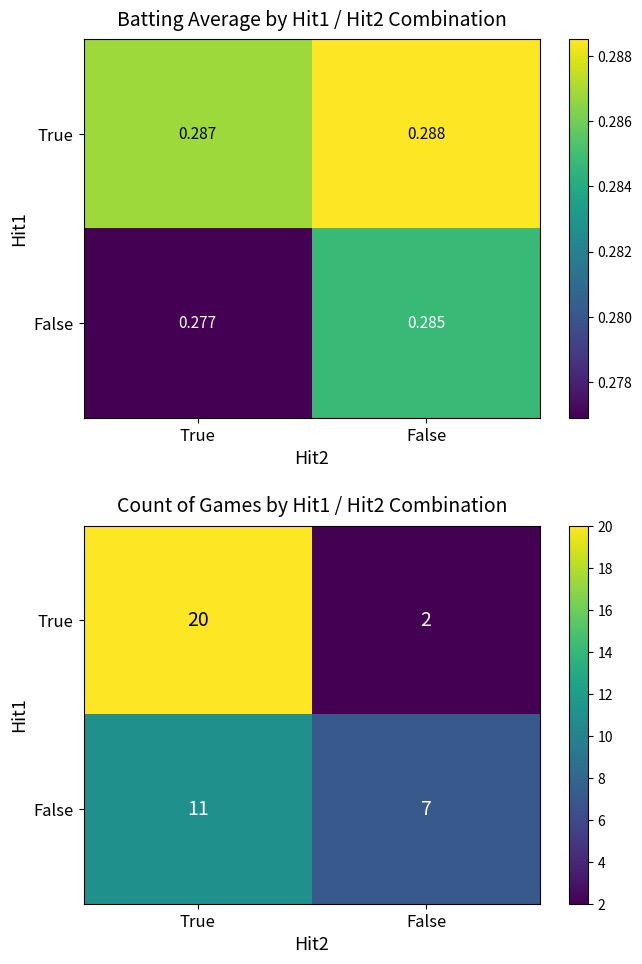

Which has a higher value, True or False?

True